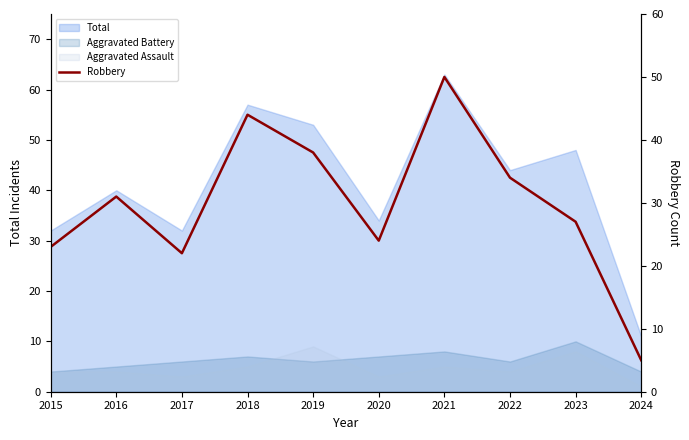

Between 2024 and 2019, which is larger?

2019